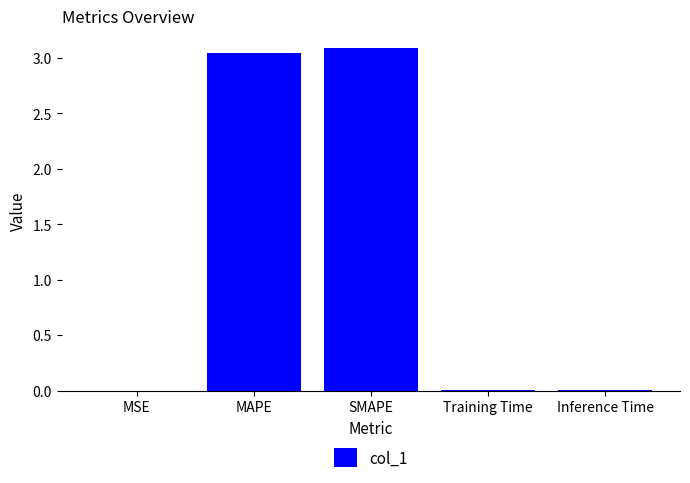

True or false: the data shows 0.0 at Inference Time.

True